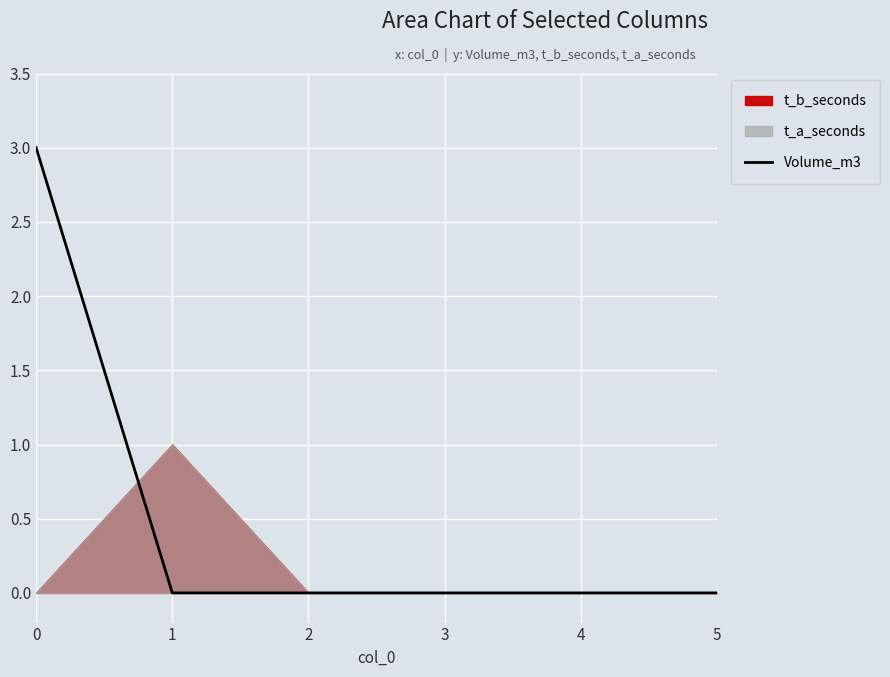

Which has a higher value, 5 or 4?

5